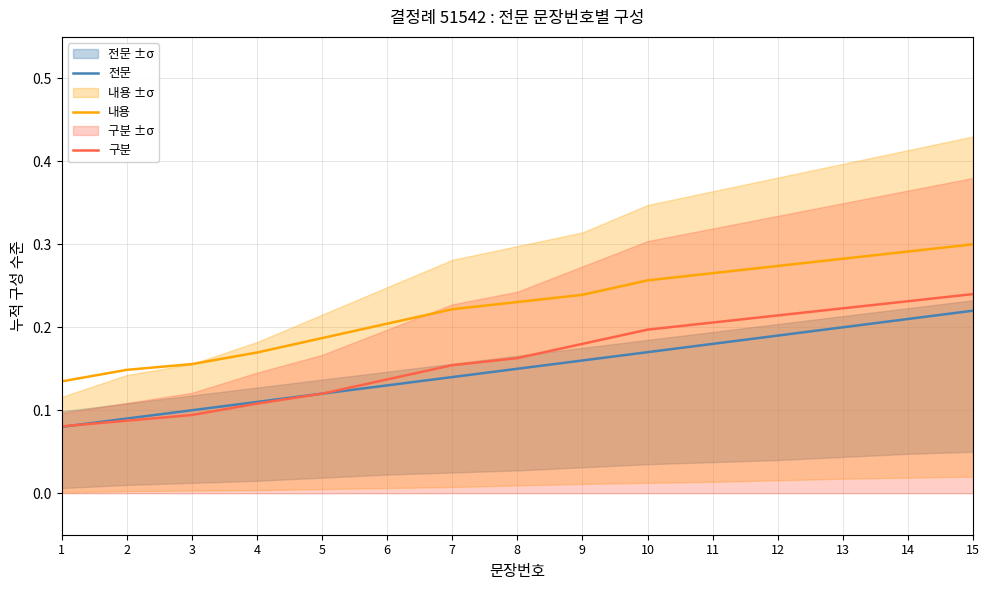

How many lines are shown in the chart?

3